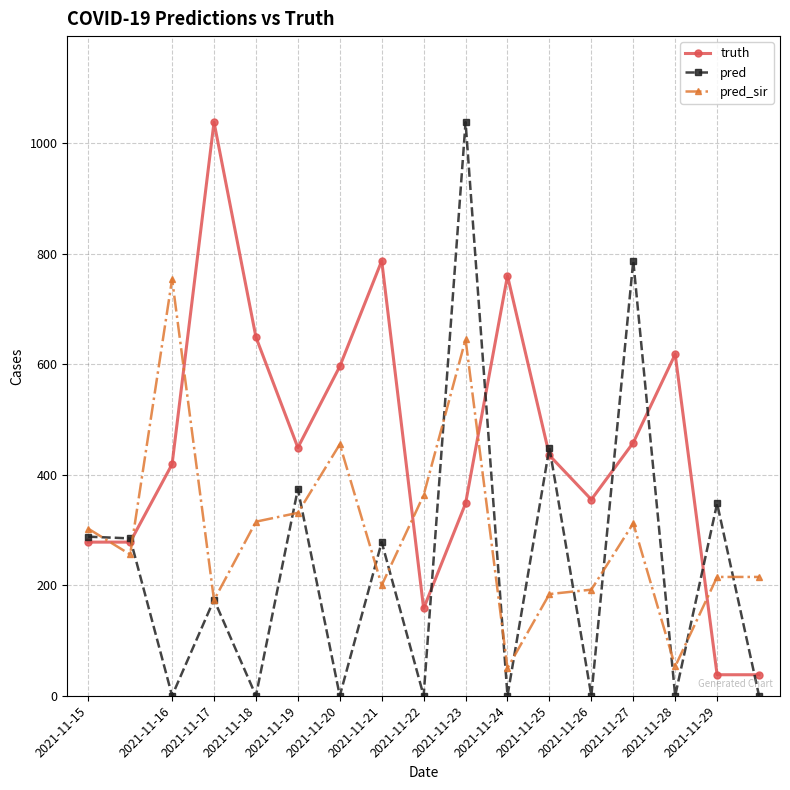

After their last crossing, which series has the higher values: pred or pred_sir?

pred_sir